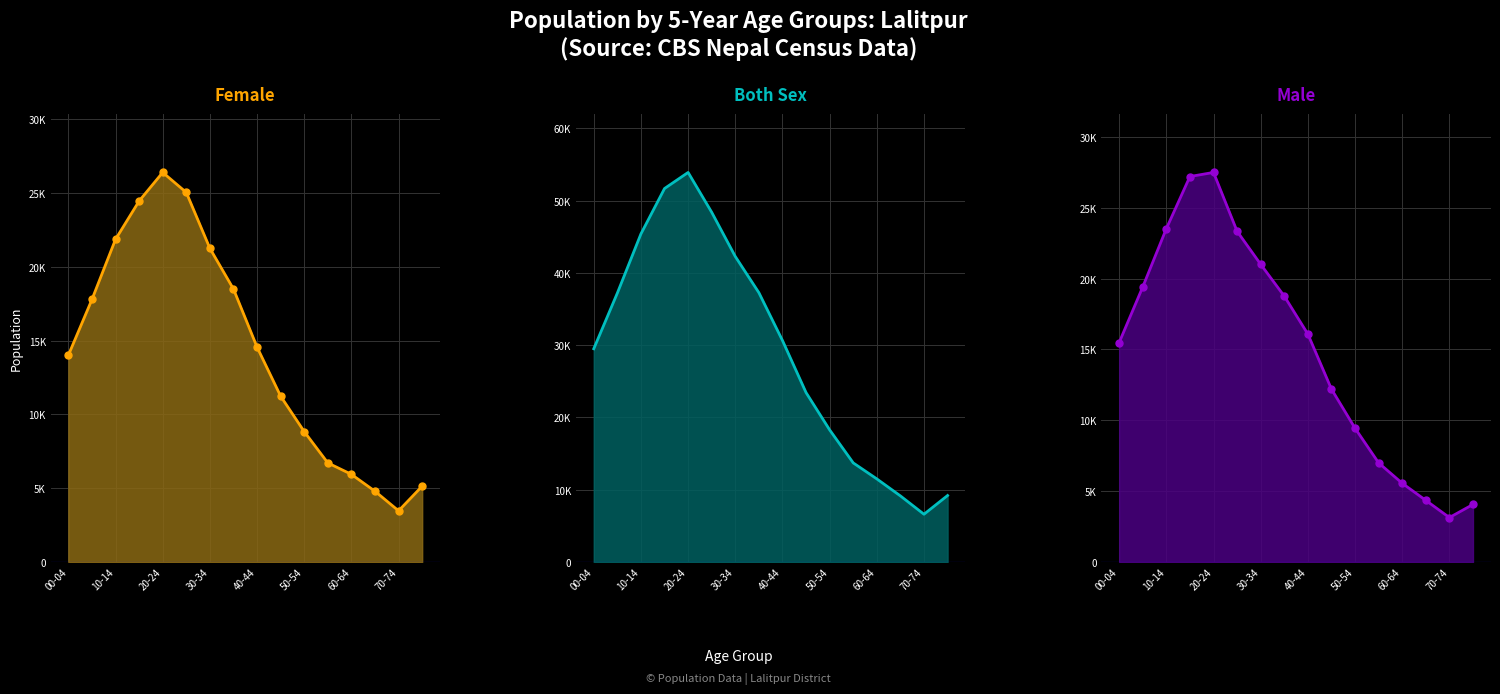

Which series has the largest range (max minus min)?

Both Sex line